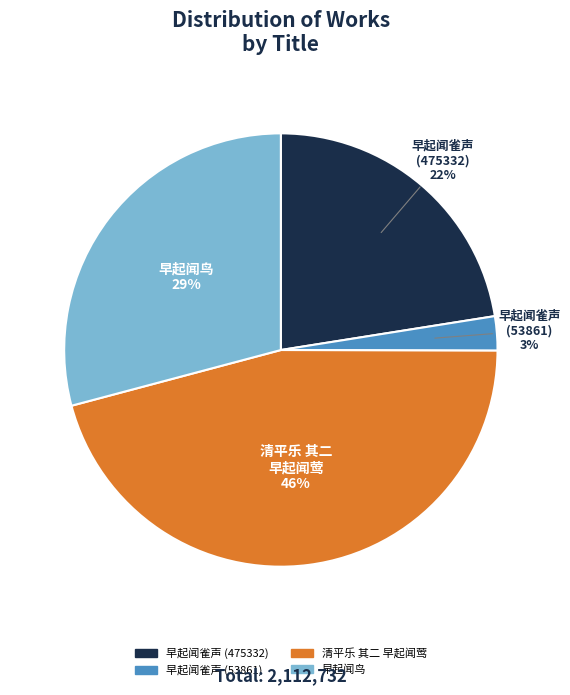

What is the ratio of the value at 早起闻雀声 (475332) to the value at 早起闻鸟?

0.8